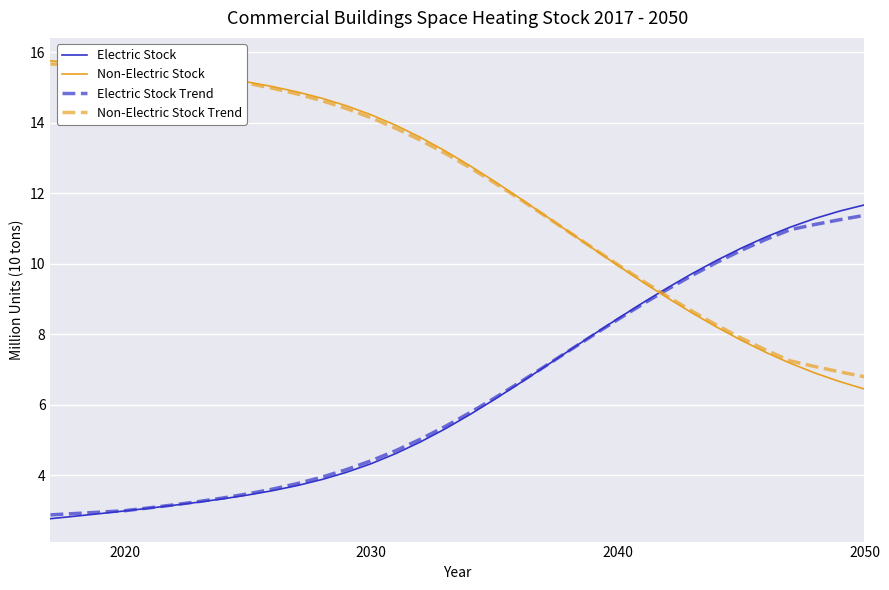

How many lines are shown in the chart?

4